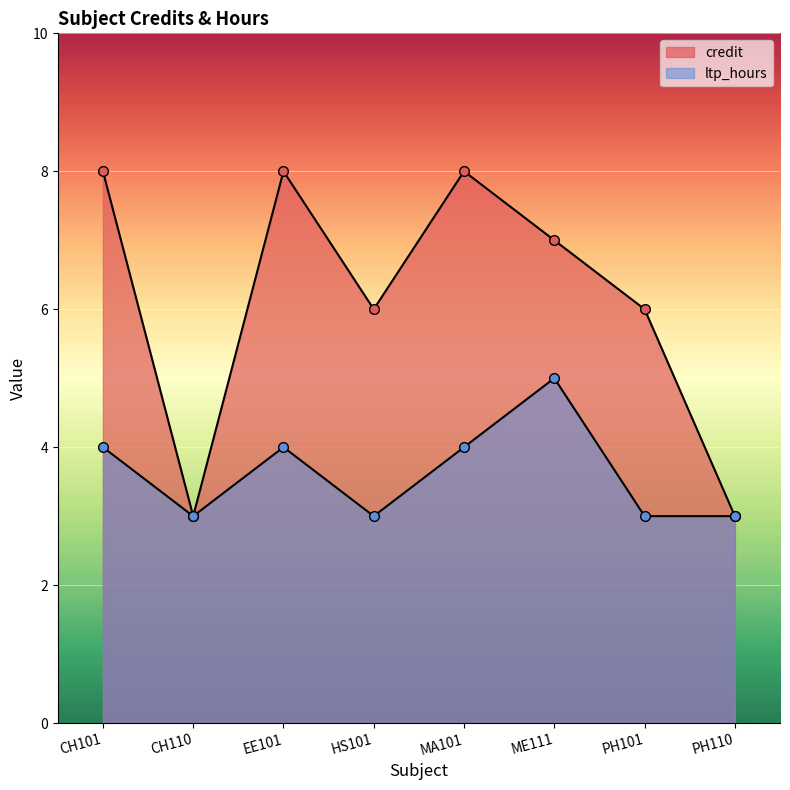

True or false: ltp_hours has more than 0 points higher than both neighbors.

True